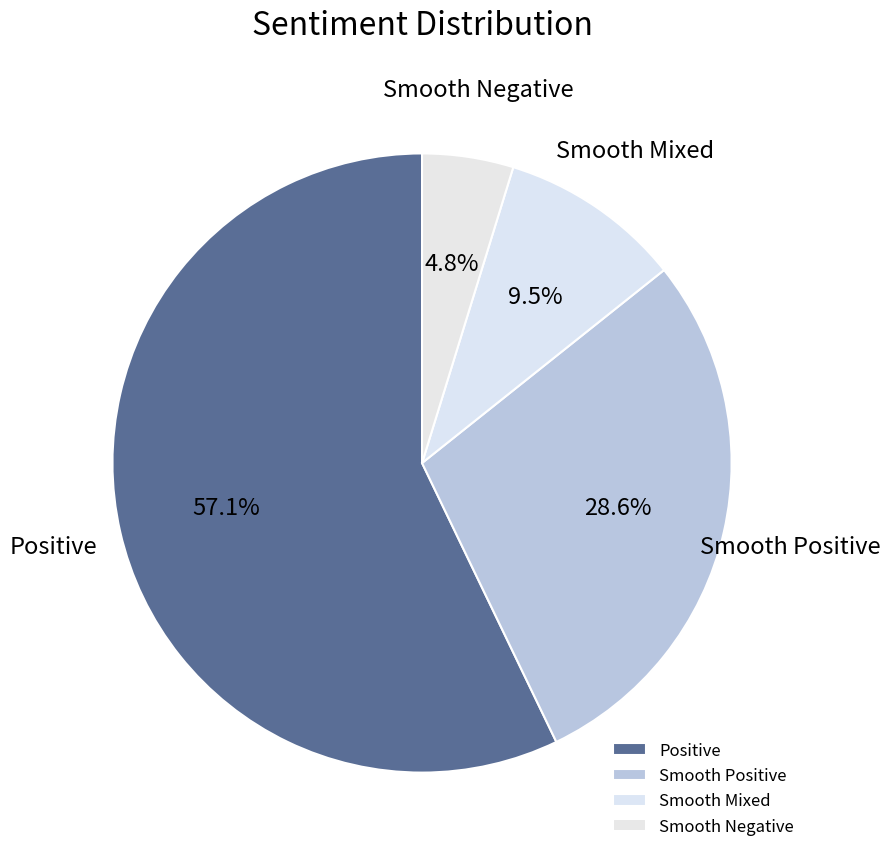

How many slices are in this pie chart?

4